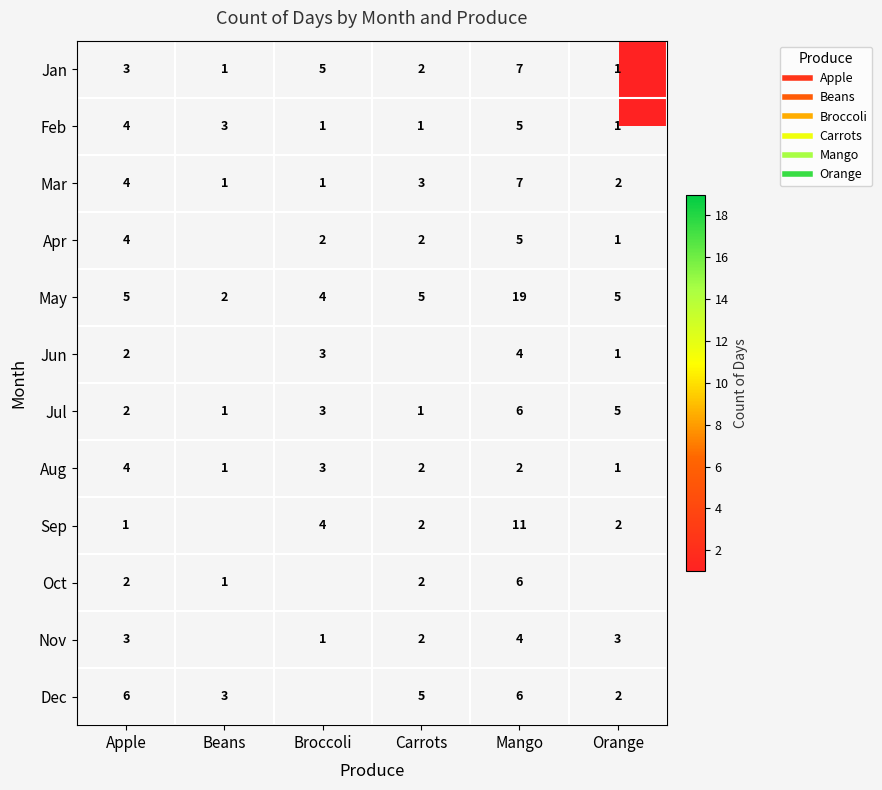

Is it true that May equals 5.0 at Carrots?

True